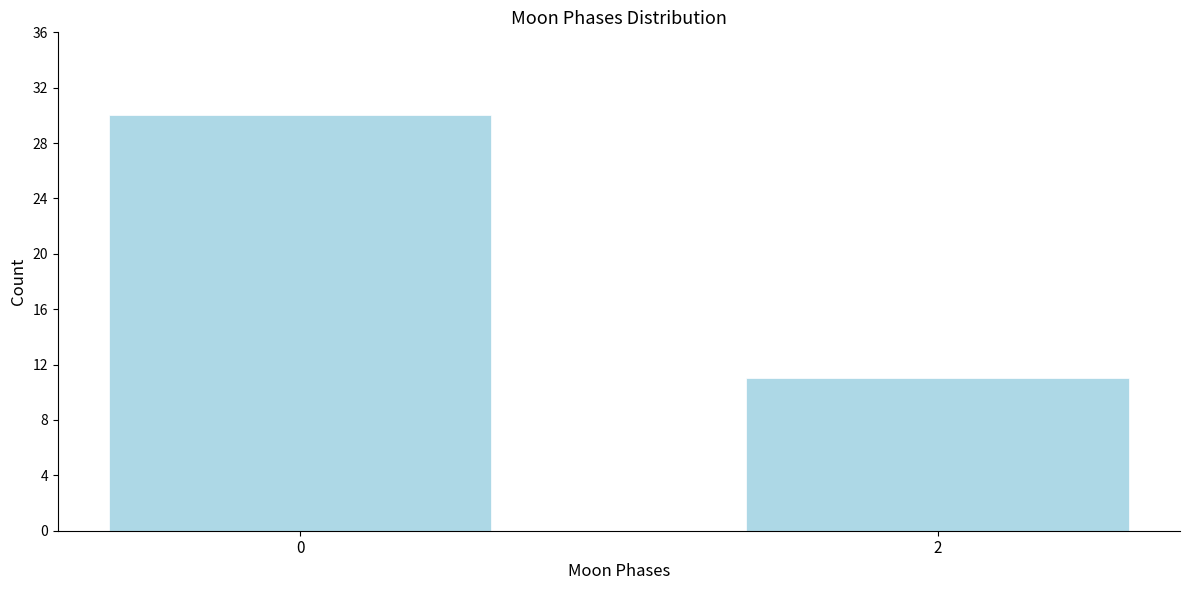

Reading left to right, list all the values displayed in this chart.

30	11